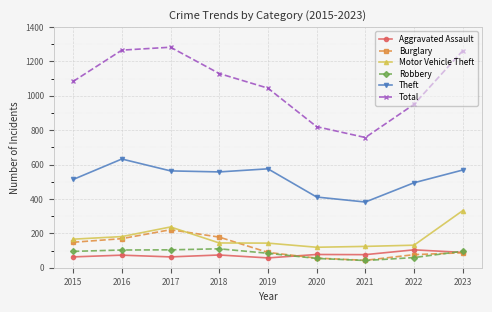

What is the minimum value for Total?

757